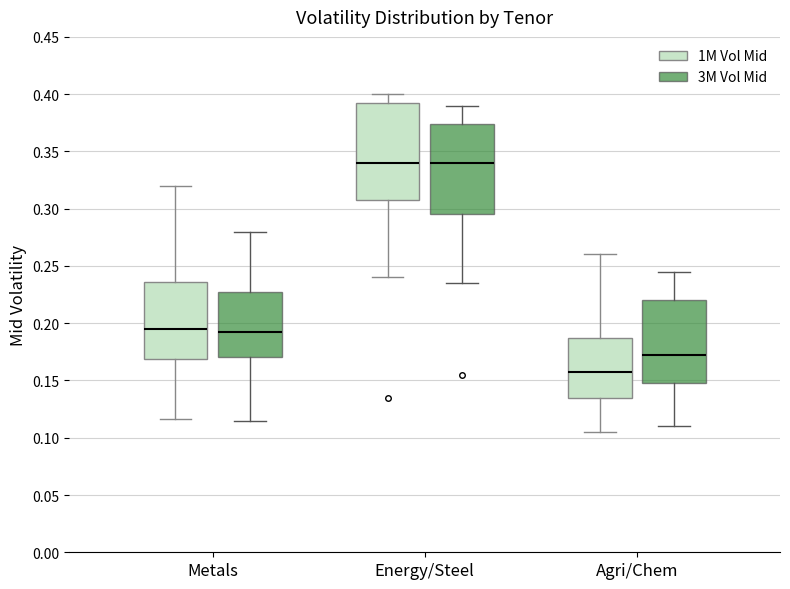

Reading left to right, read every box against the y-axis: the position of its median line, the range the box covers, and the ends of its whiskers. The values are not printed on the chart, so give them approximately, as read against the axis.

Metals (1M Vol Mid): median 0.195, box 0.170 to 0.235, whiskers 0.115 to 0.320
Metals (3M Vol Mid): median 0.195, box 0.170 to 0.230, whiskers 0.115 to 0.280
Energy/Steel (1M Vol Mid): median 0.340, box 0.310 to 0.395, whiskers 0.240 to 0.400
Energy/Steel (3M Vol Mid): median 0.340, box 0.295 to 0.375, whiskers 0.235 to 0.390
Agri/Chem (1M Vol Mid): median 0.160, box 0.135 to 0.190, whiskers 0.105 to 0.260
Agri/Chem (3M Vol Mid): median 0.175, box 0.150 to 0.220, whiskers 0.110 to 0.245